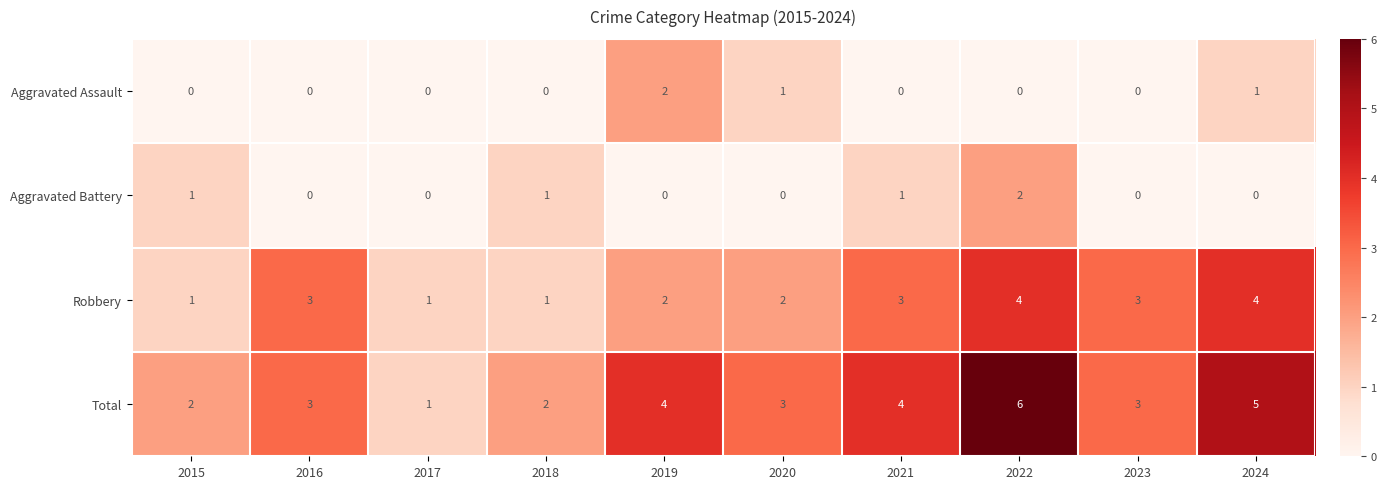

True or false: Total has a value of 1 at 2023.

False